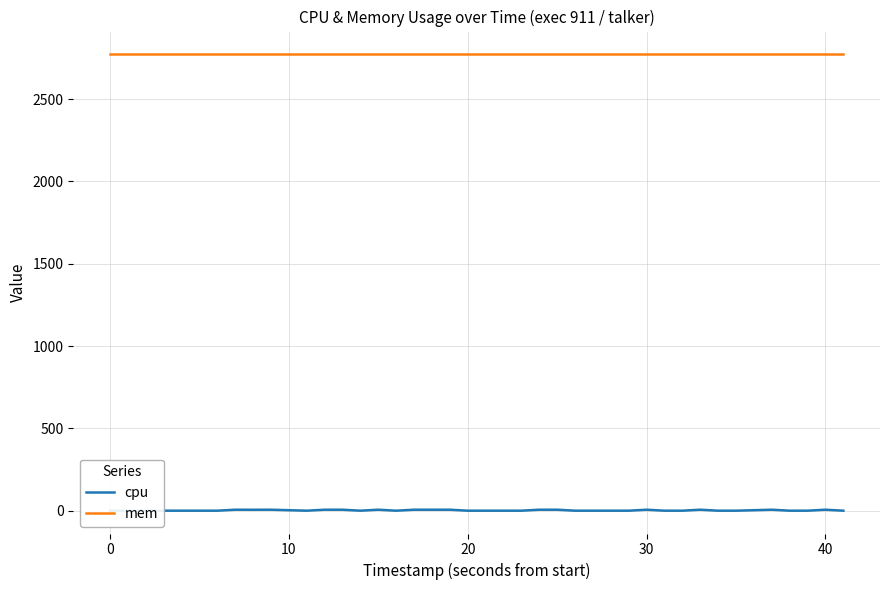

Is this an area chart (filled region under the line)?

No